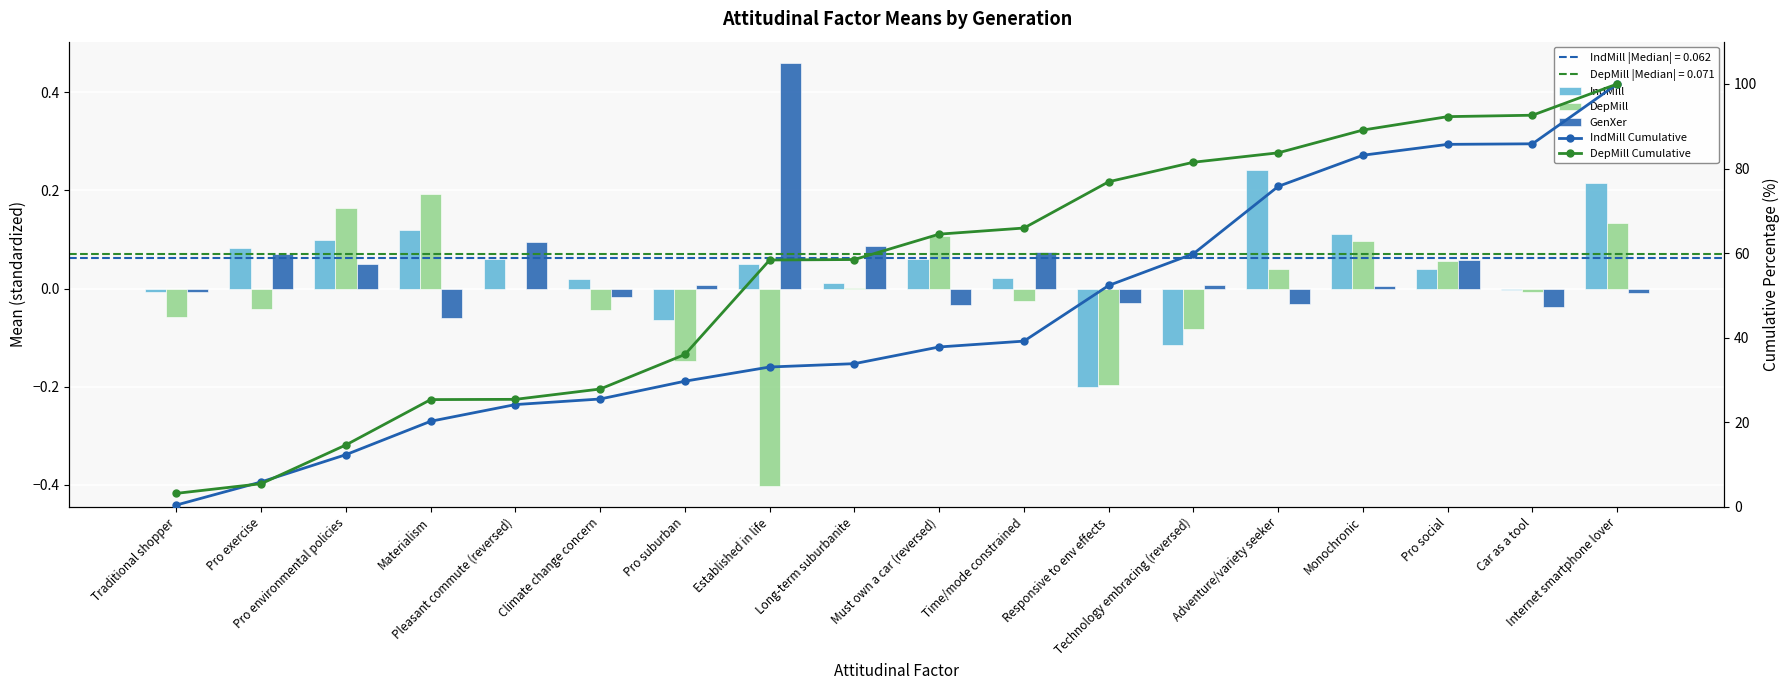

Is it true that IndMill equals 0.0 at Climate change concern?

False